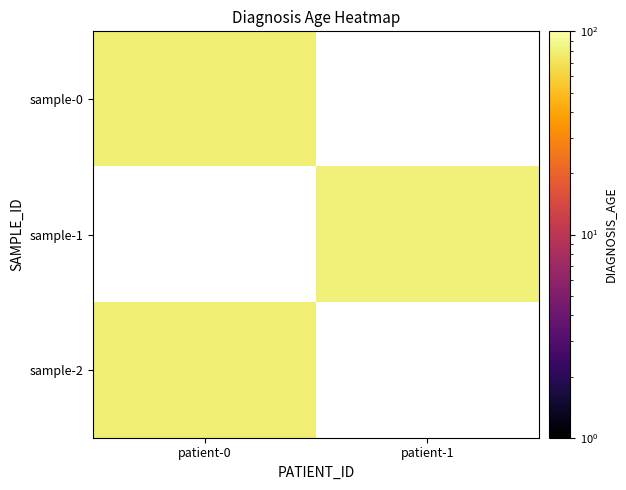

List the series in order of their peak value, highest first.

sample-0, sample-1, sample-2